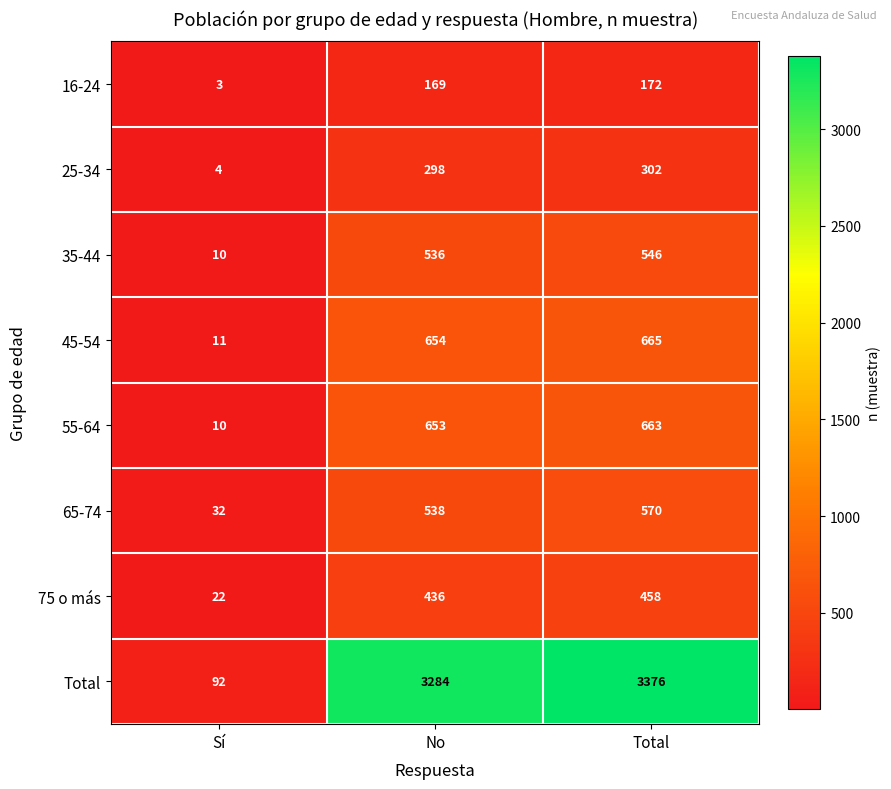

Reading right to left, transcribe all the data shown in this chart.

16-24: Total=172	No=169	Sí=3
25-34: Total=302	No=298	Sí=4
35-44: Total=546	No=536	Sí=10
45-54: Total=665	No=654	Sí=11
55-64: Total=663	No=653	Sí=10
65-74: Total=570	No=538	Sí=32
75 o más: Total=458	No=436	Sí=22
Total: Total=3376	No=3284	Sí=92